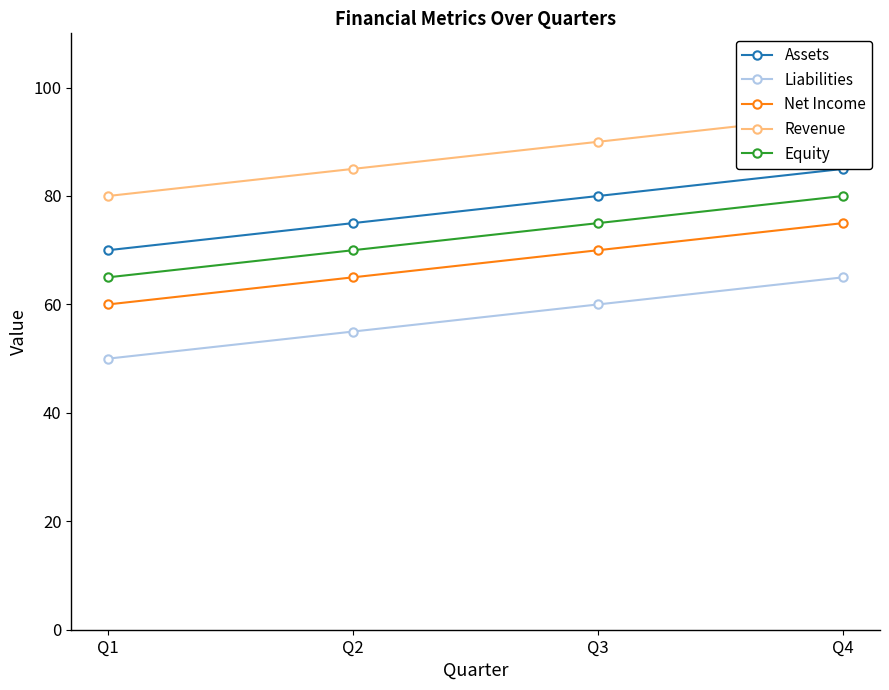

Reading right to left, what are all the values shown in this chart?

Assets: 85	80	75	70
Liabilities: 65	60	55	50
Net Income: 75	70	65	60
Revenue: 95	90	85	80
Equity: 80	75	70	65